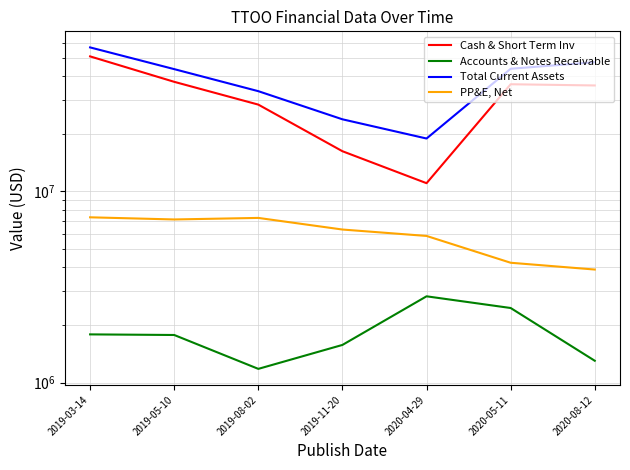

What position from the left is 2019-03-14?

1